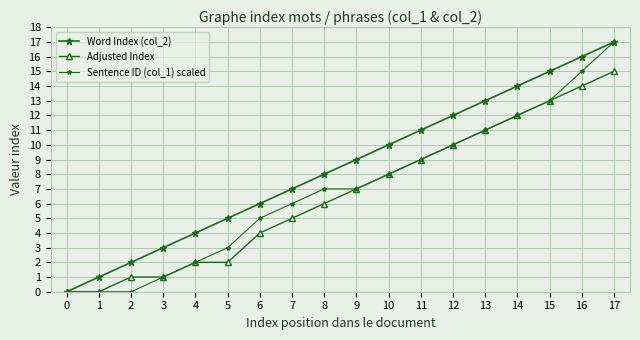

The Word Index (col_2) series shows 13 at 8. True or false?

False